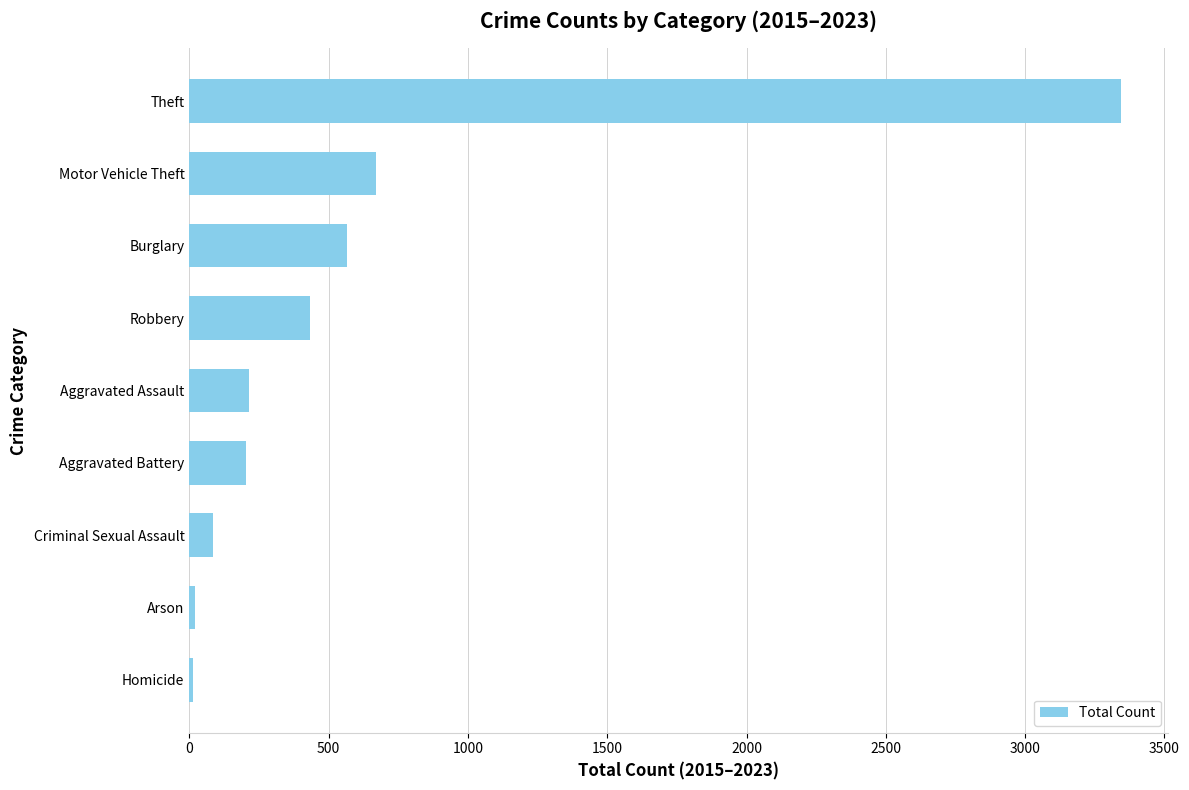

How many distinct data groups are displayed?

1